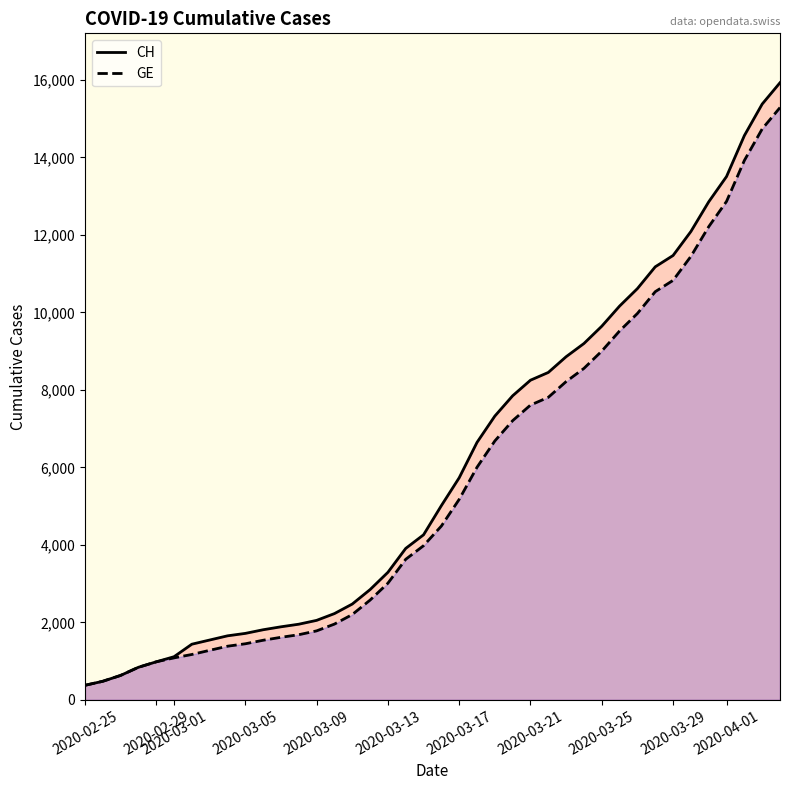

List the series in order of their overall mean, highest first.

CH, GE